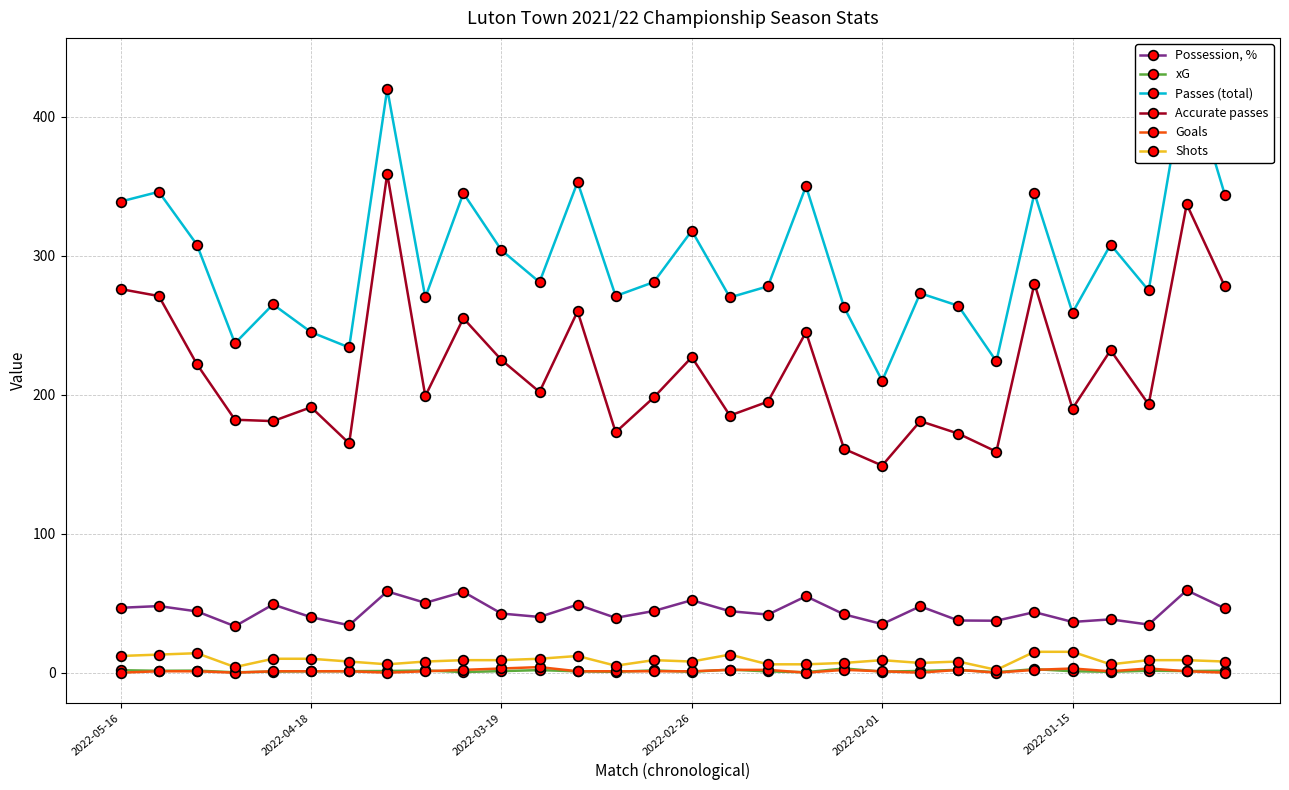

Is it true that Accurate passes equals 173.0 at 13?

True